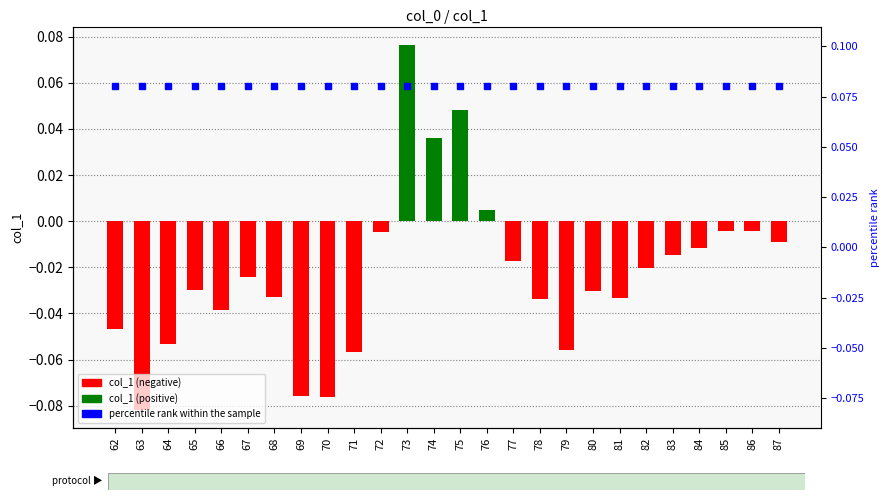

The value of percentile rank within the sample at 87 is 0.1. True or false?

False